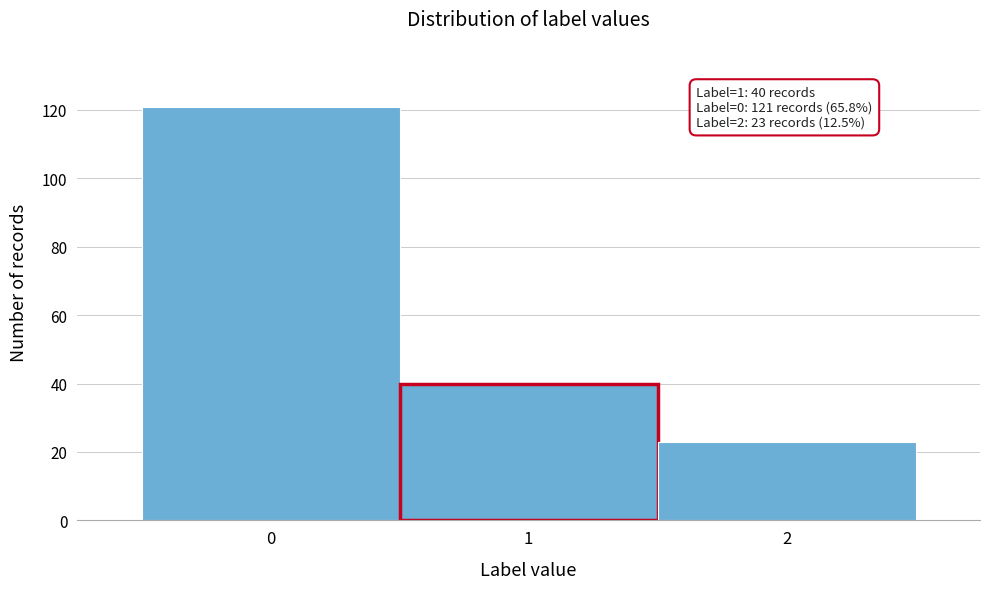

Which range on the x-axis has the tallest bar?

-0.5 to 0.5